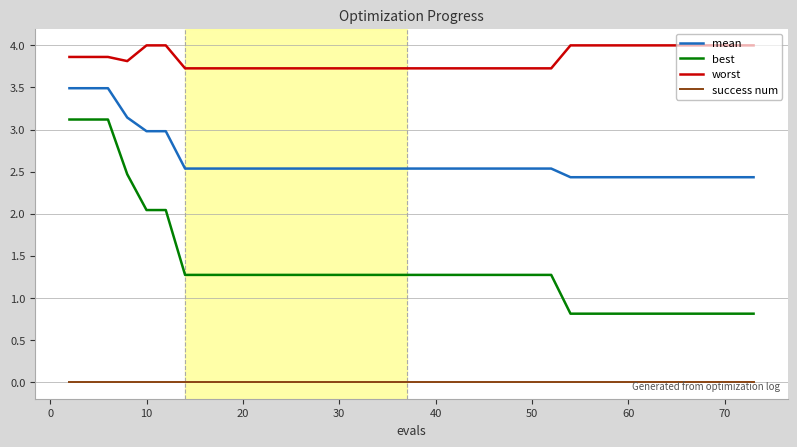

True or false: mean and success num intersect in this chart.

False